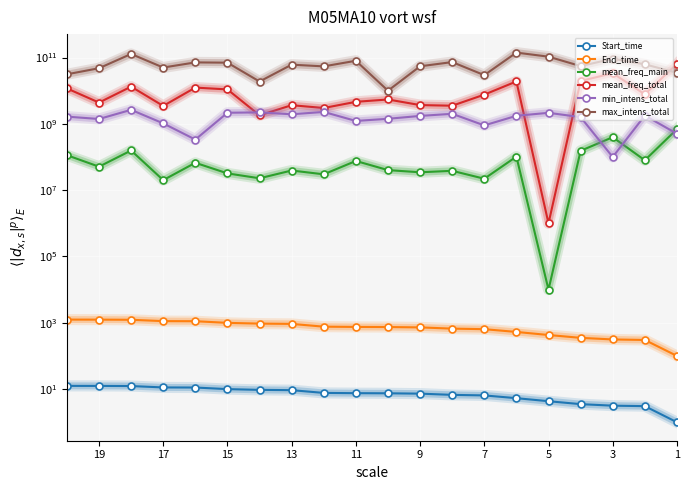

Which category has the lowest value in the Start_time series?

1